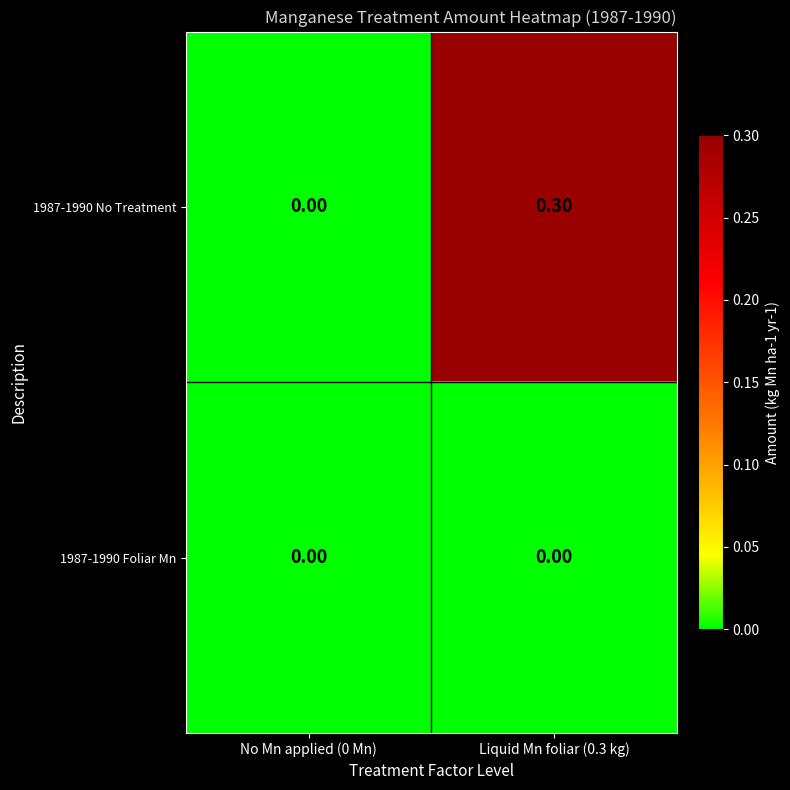

At which category is the sum across all series the highest?

Liquid Mn foliar (0.3 kg)